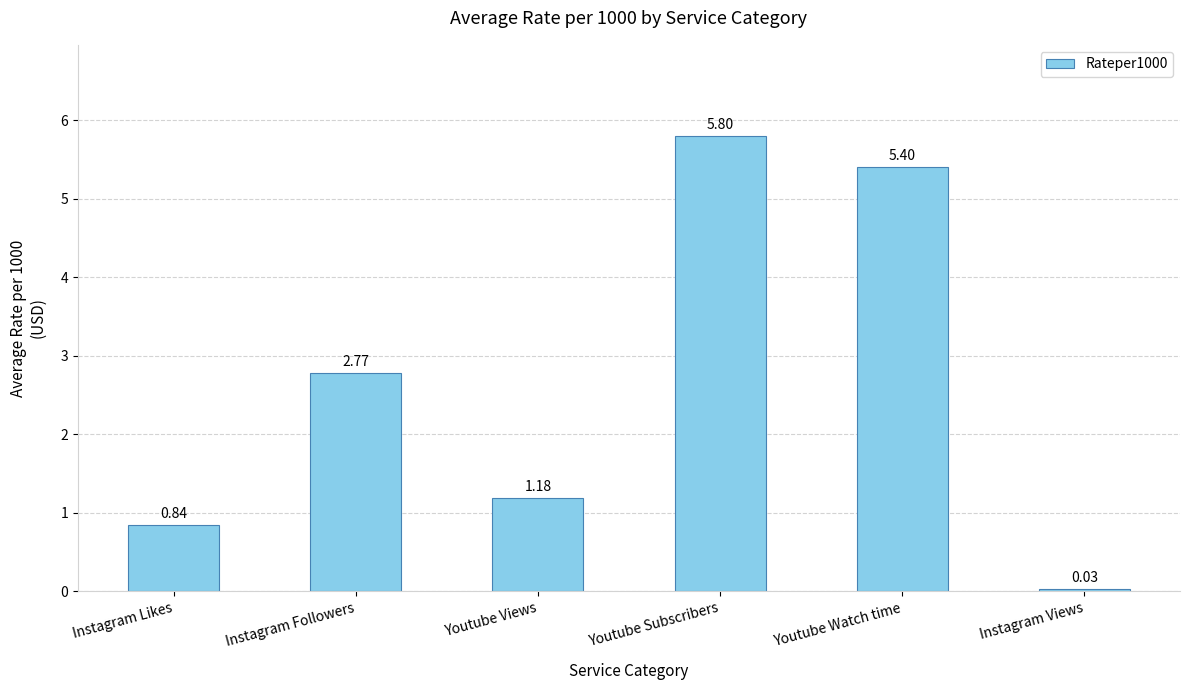

What position from the left is Instagram Views?

6